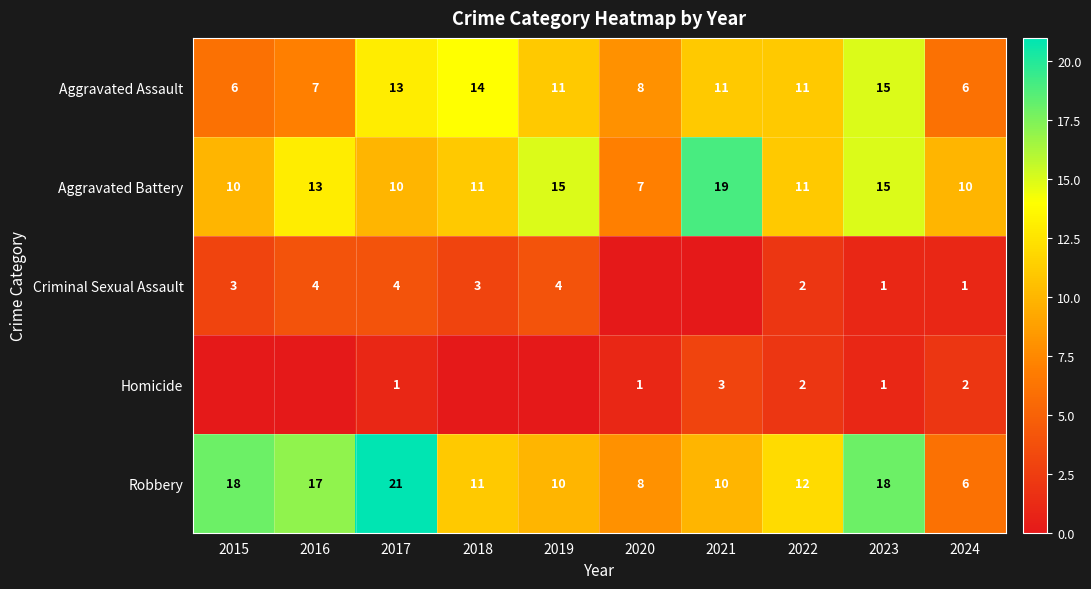

How many data points in Aggravated Assault are less than 11?

4